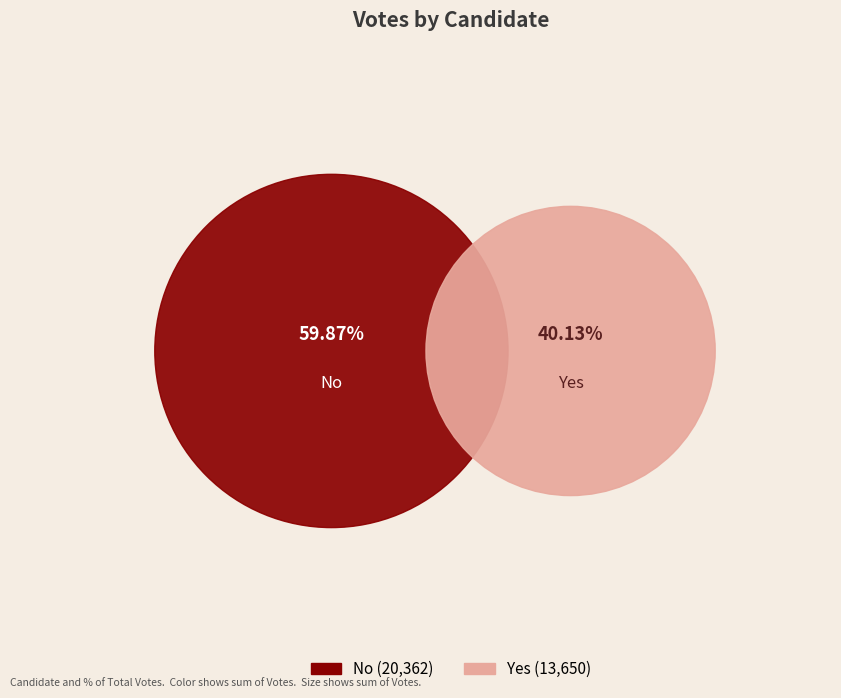

What percentage is the no slice, to the nearest percent?

60%